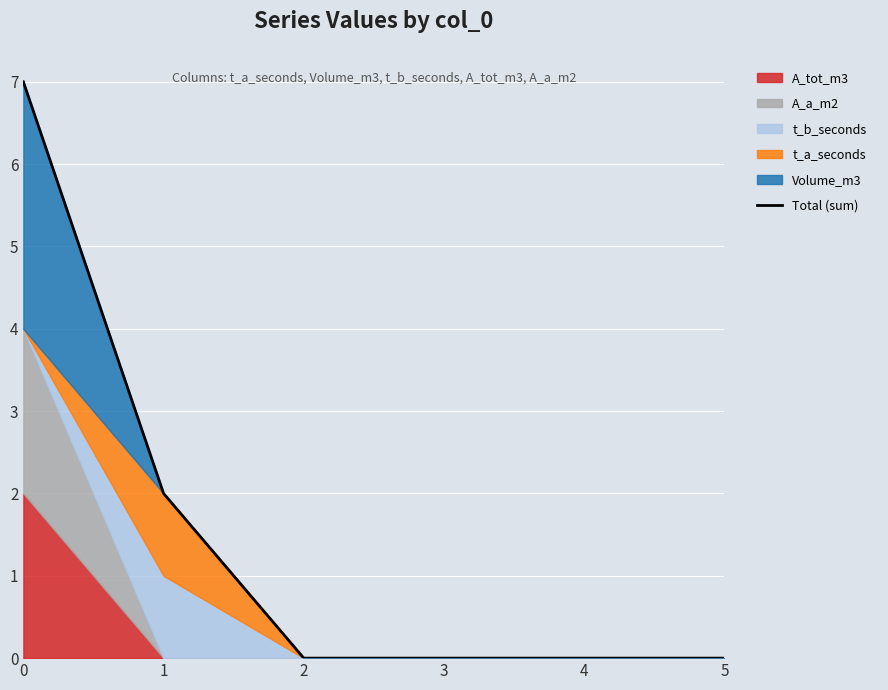

The chart shows a value of 4 at 5. True or false?

False